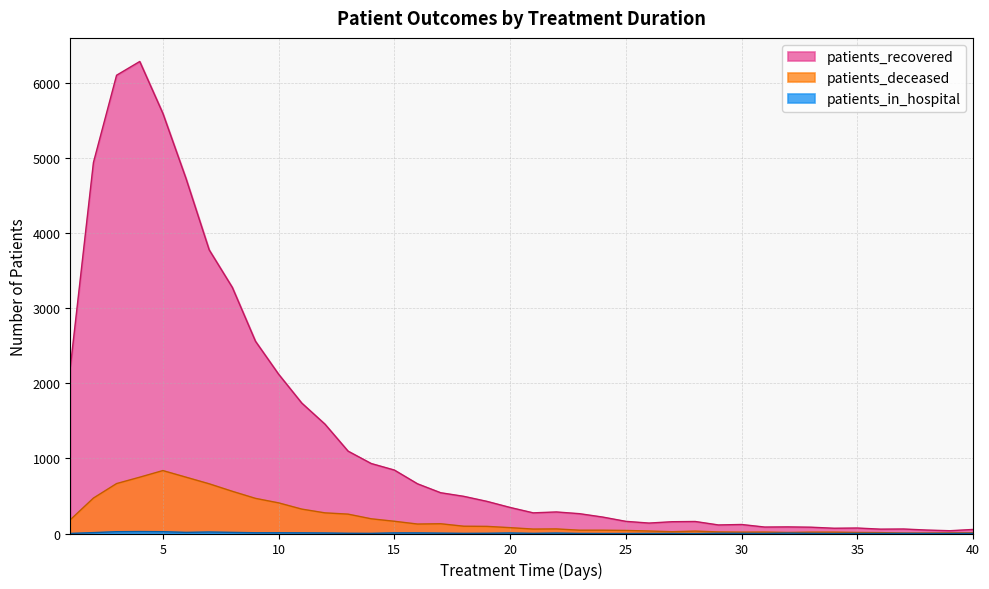

The value of patients_in_hospital at 10 is 10. True or false?

True